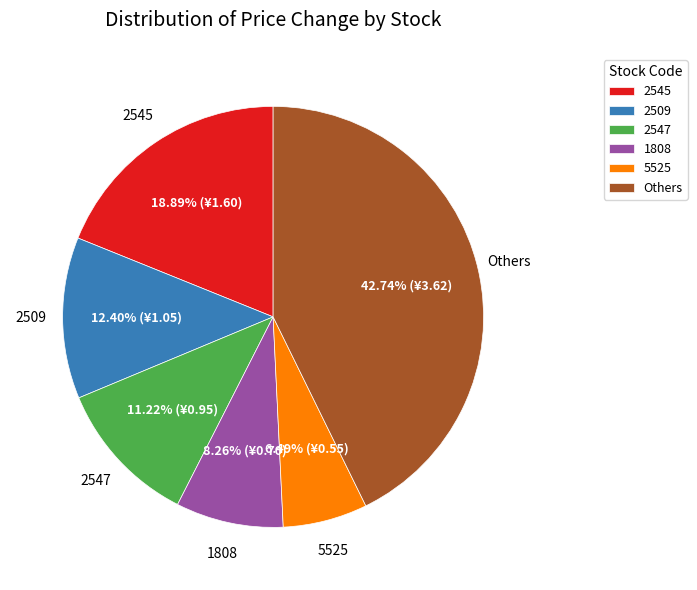

Do 2509 and 2545 together represent more than half of the pie?

No